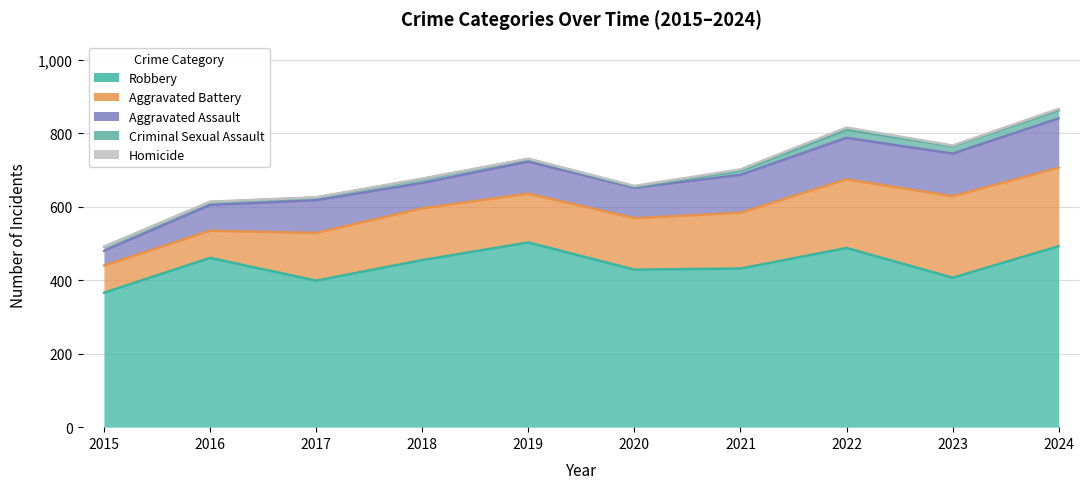

True or false: Criminal Sexual Assault has a value of 20 at 2023.

True